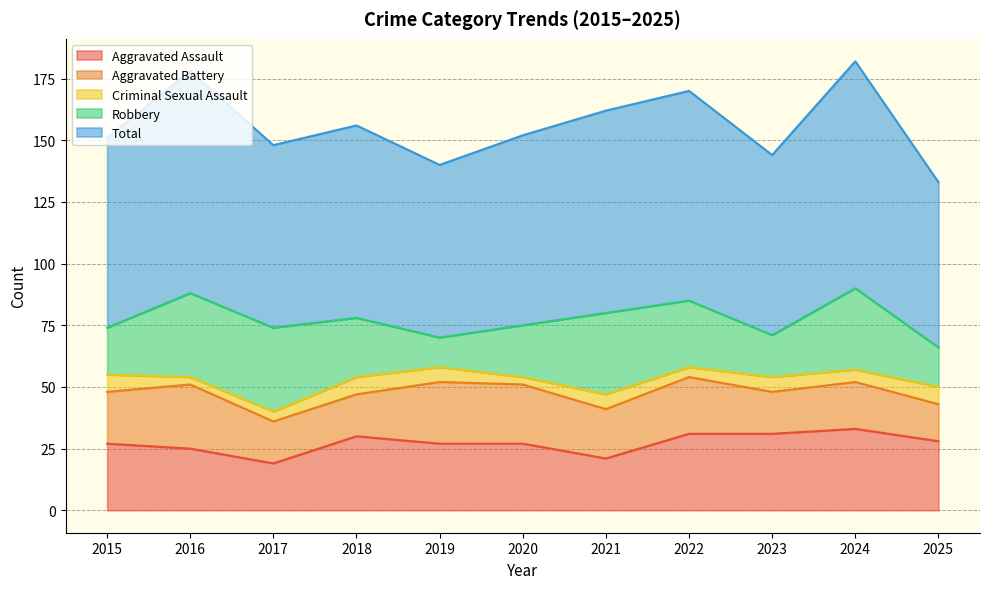

Which label corresponds to the largest value in the chart?

2024